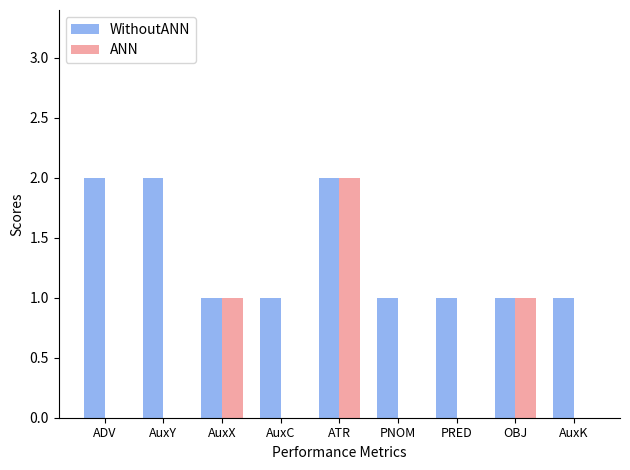

Between AuxC and ATR, which series saw the biggest shift?

ANN